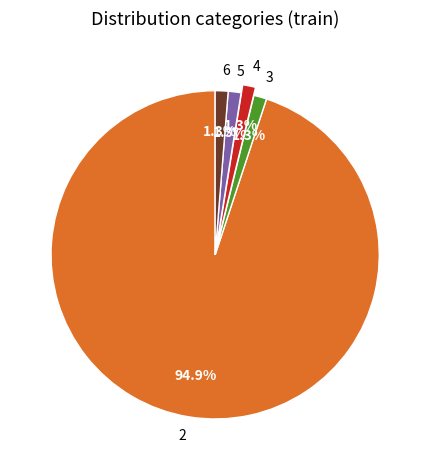

Is the sum of 4 and 2 greater than half?

Yes